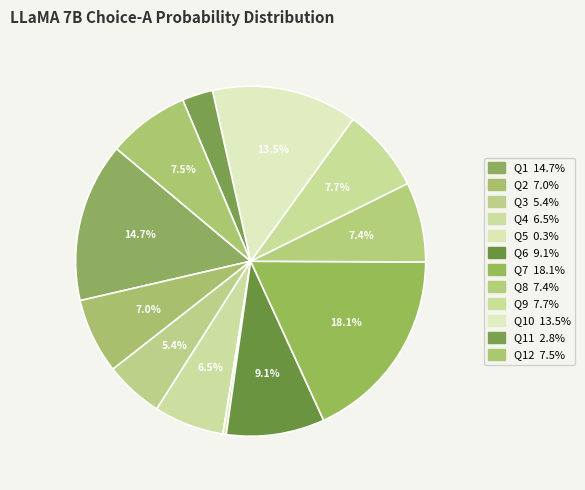

Is there a majority slice in this chart?

No